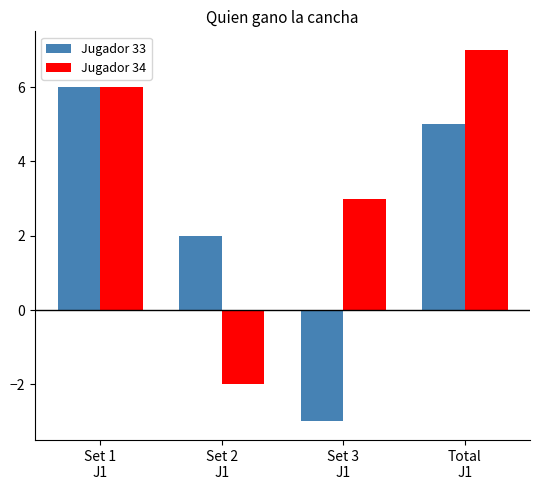

The Jugador 34 series shows 6 at Set 1
J1. True or false?

True